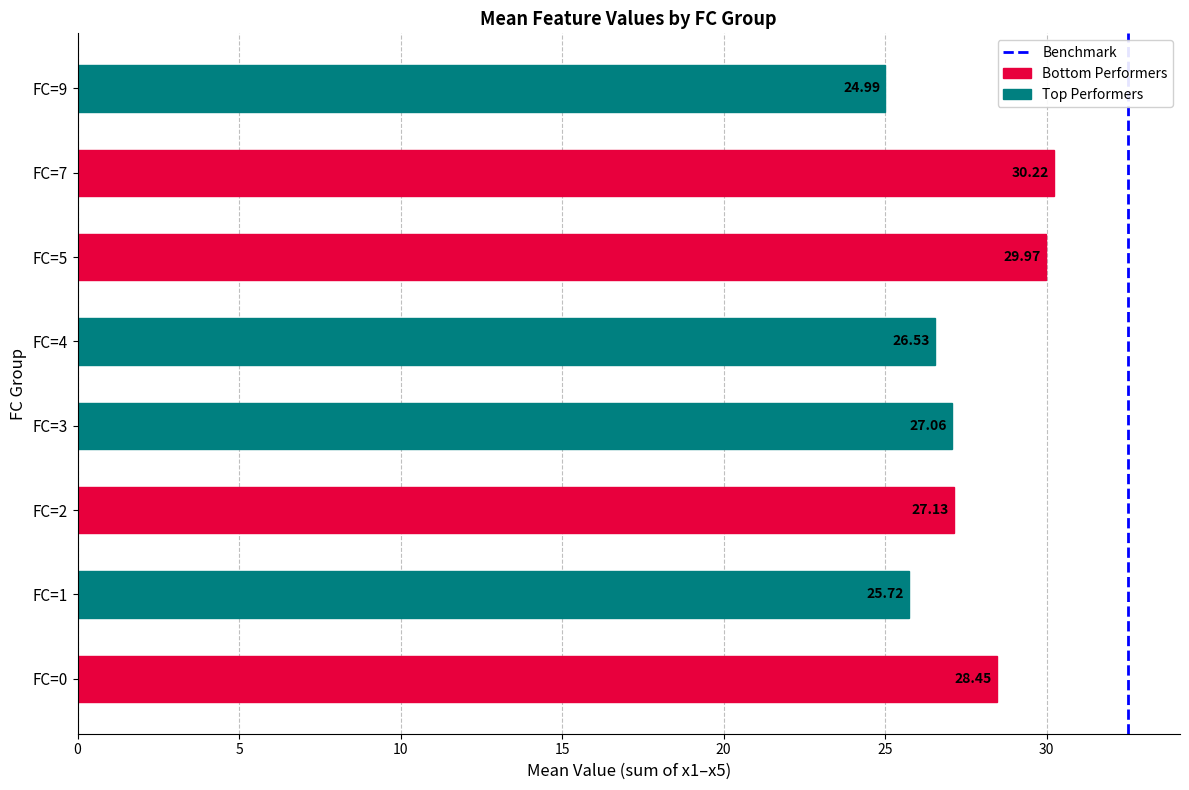

Are the bars horizontal?

Yes